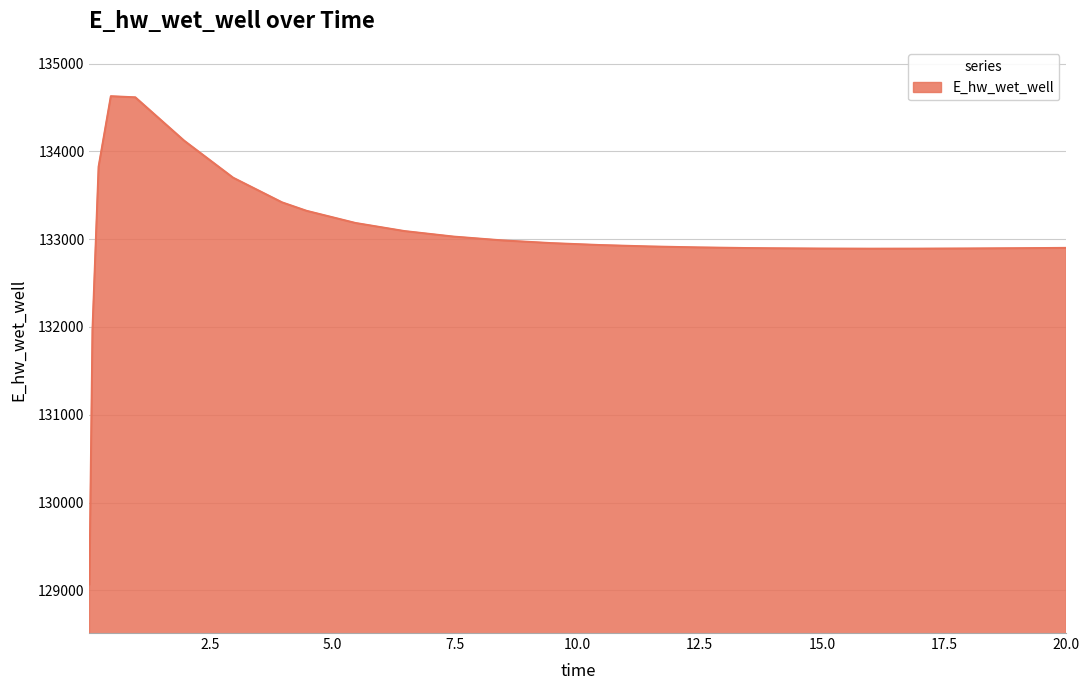

What is the difference between the maximum and minimum values?

5557.5